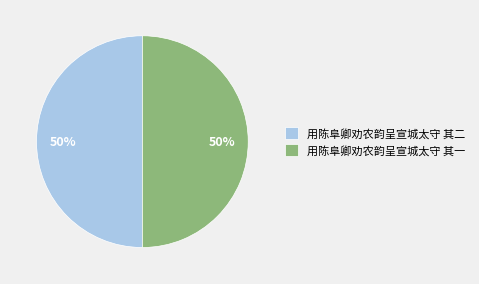

Approximately how many times larger is the value at 用陈阜卿劝农韵呈宣城太守 其一 compared to 用陈阜卿劝农韵呈宣城太守 其二?

1.0